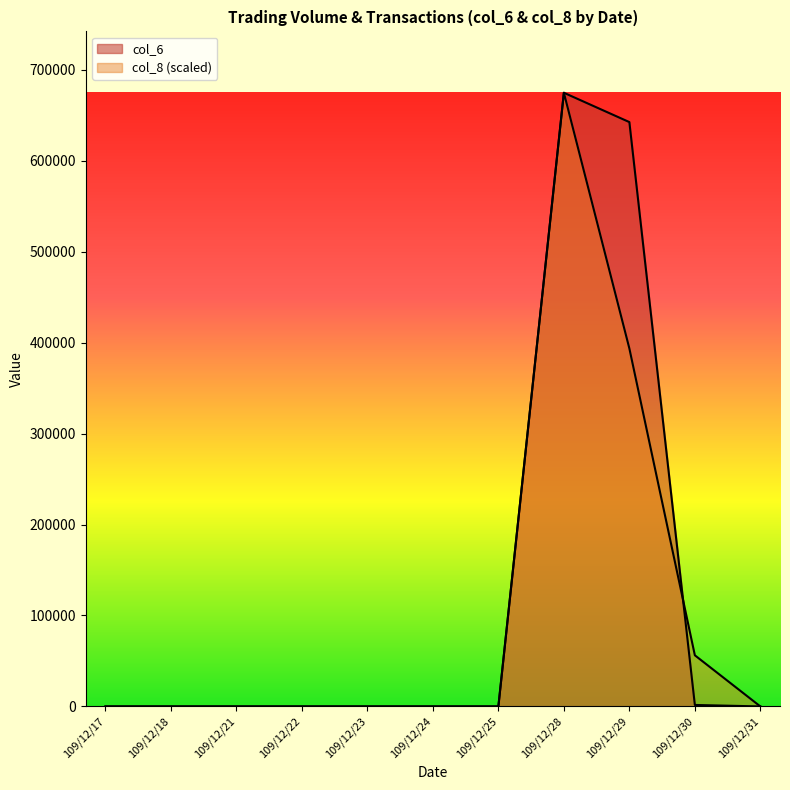

After their last crossing, which series has the higher values: col_6 or col_8?

col_8